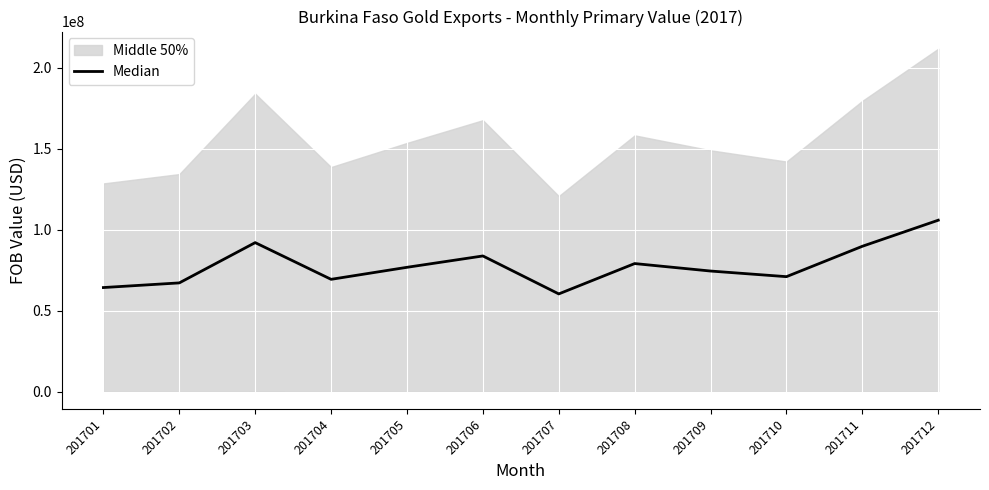

At which label is the value closest to 83161959?

201706